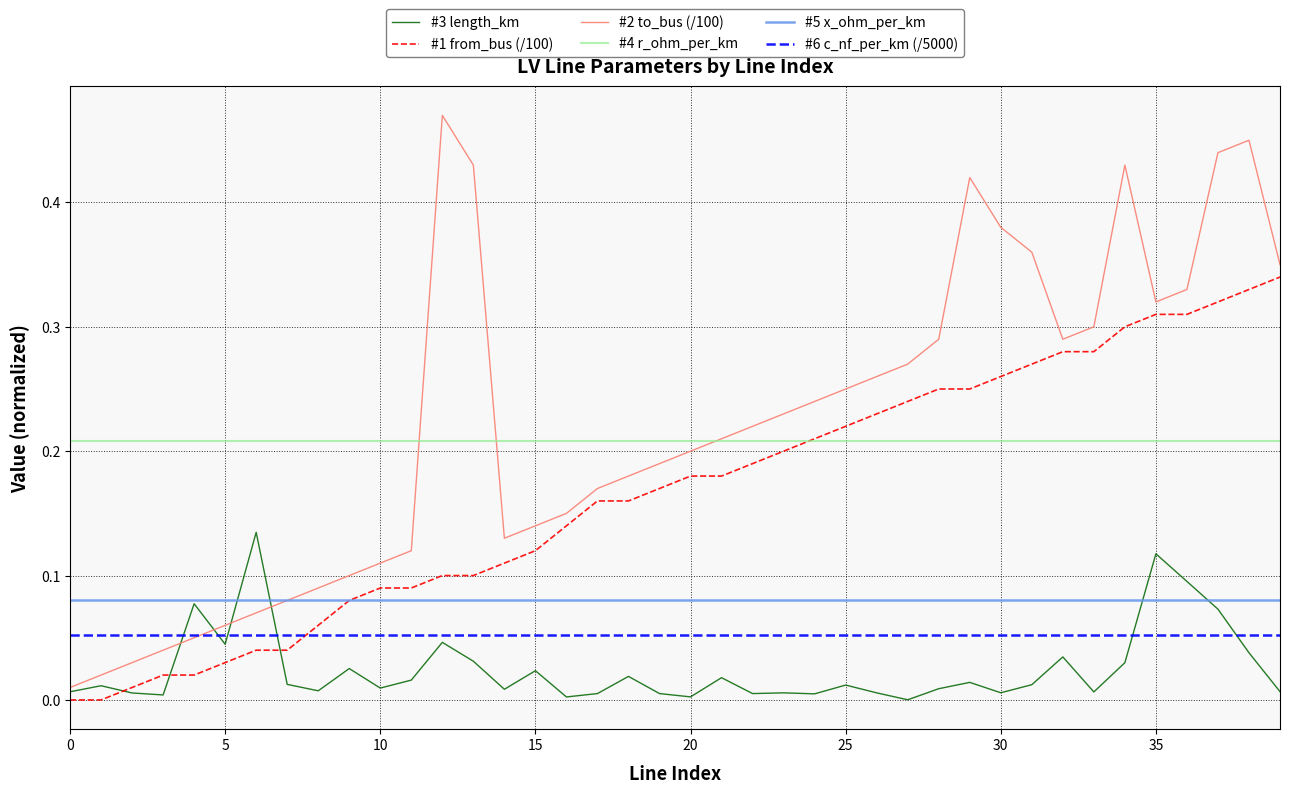

List the series in order of their peak value, lowest first.

#6 c_nf_per_km (/5000), #5 x_ohm_per_km, #3 length_km, #4 r_ohm_per_km, #1 from_bus (/100), #2 to_bus (/100)